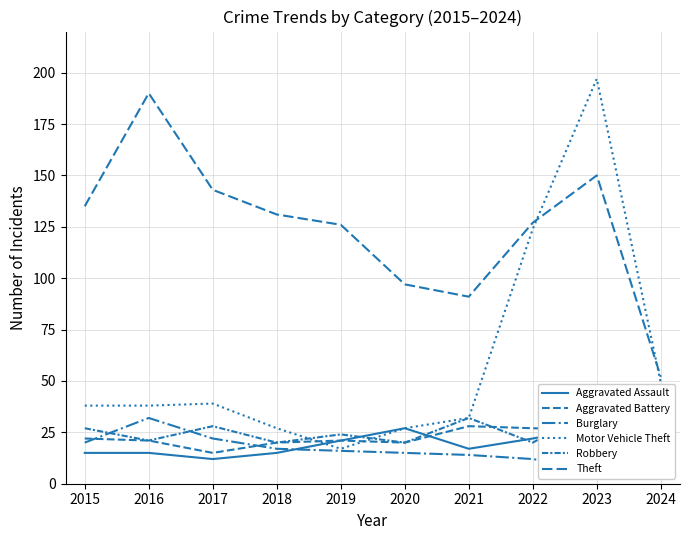

What is the difference between the maximum and minimum values in the Theft series?

138